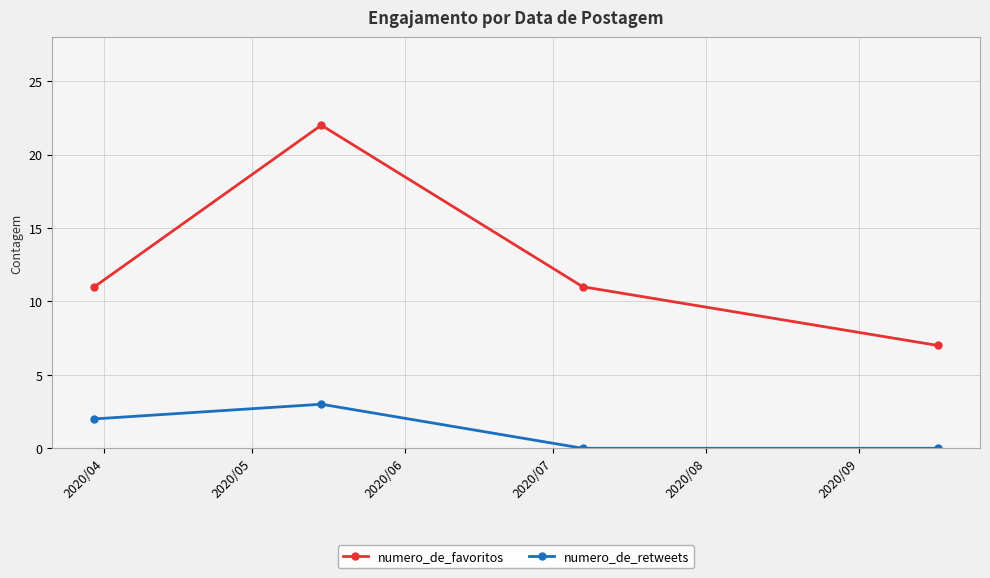

What is the value of the numero_de_favoritos point at the 4th from the left?

7